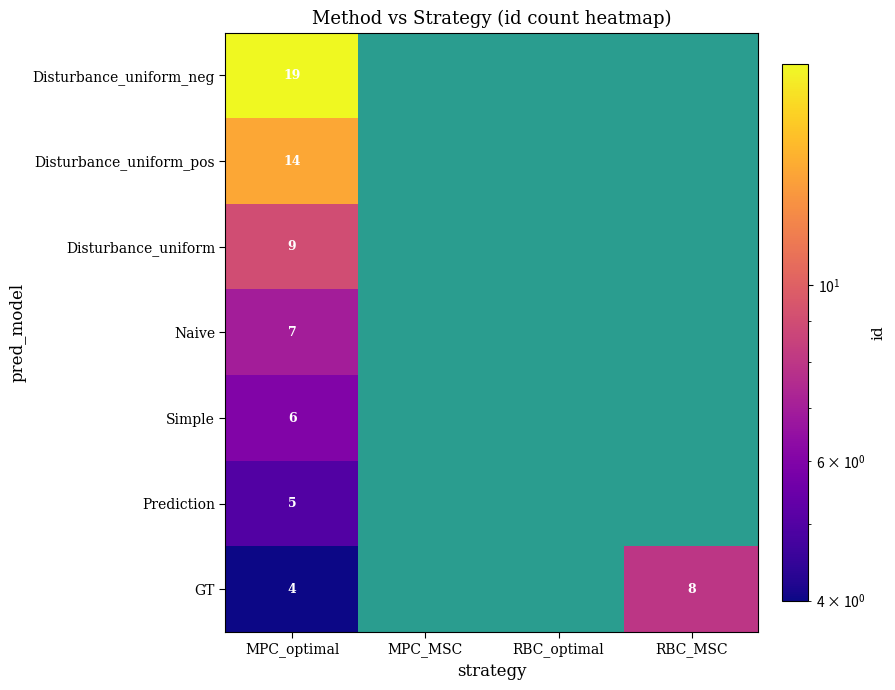

How many data points does each series have?

4